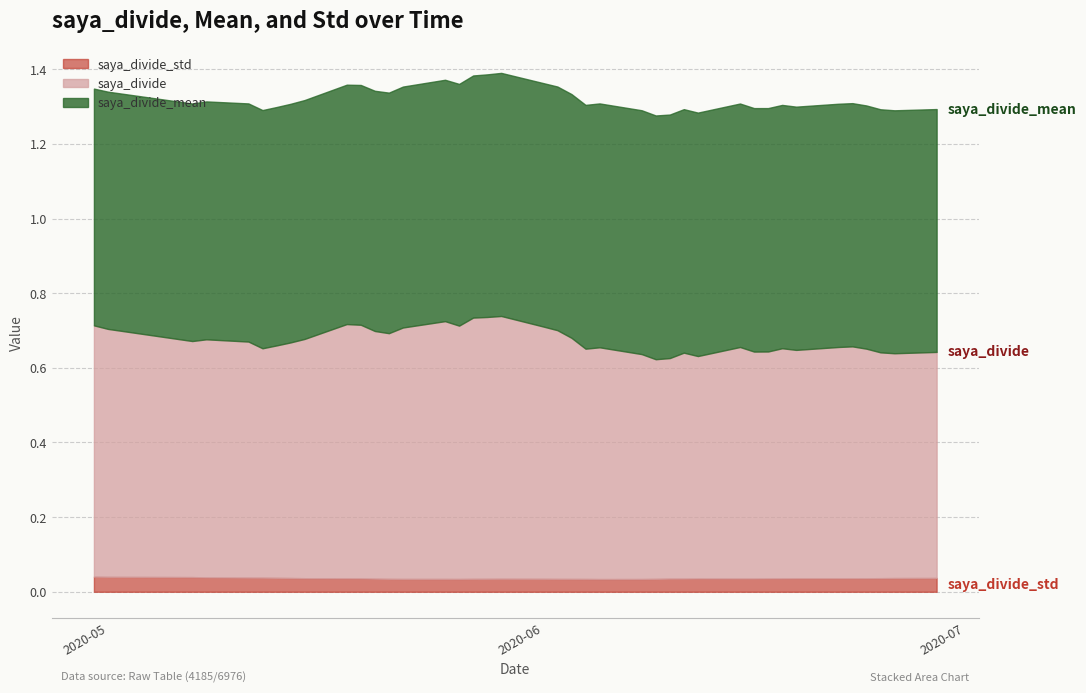

What is the difference between the highest and lowest values at 2020-06-05?

0.6